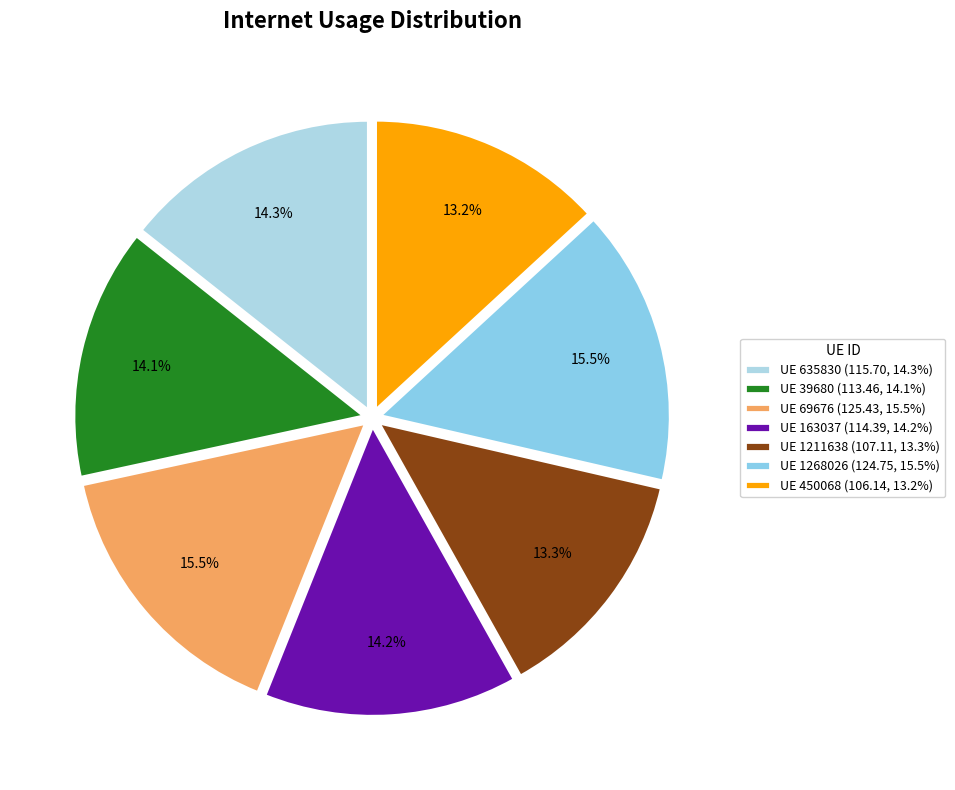

Count the number of slices in the pie.

7